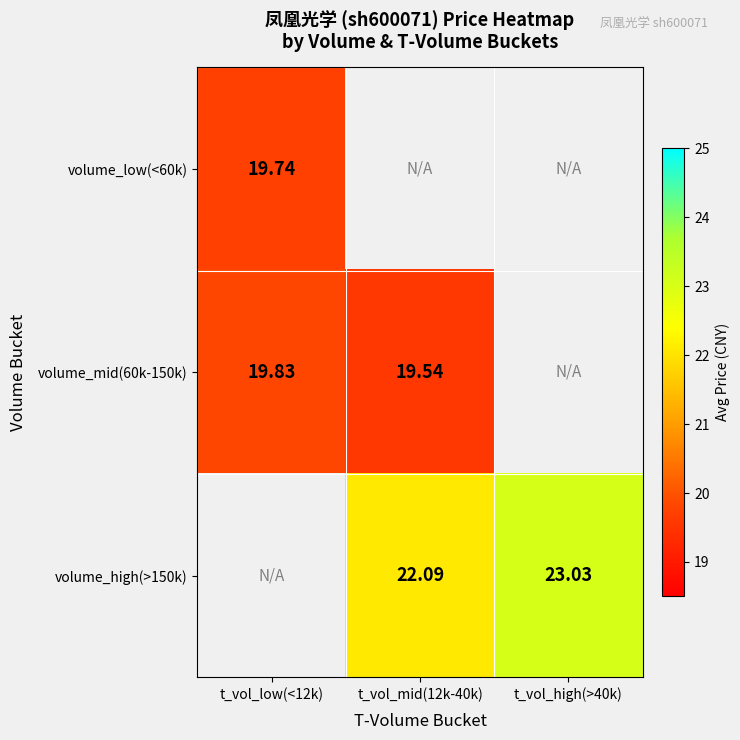

At which category does the chart reach its peak across all series?

t_vol_high(>40k)